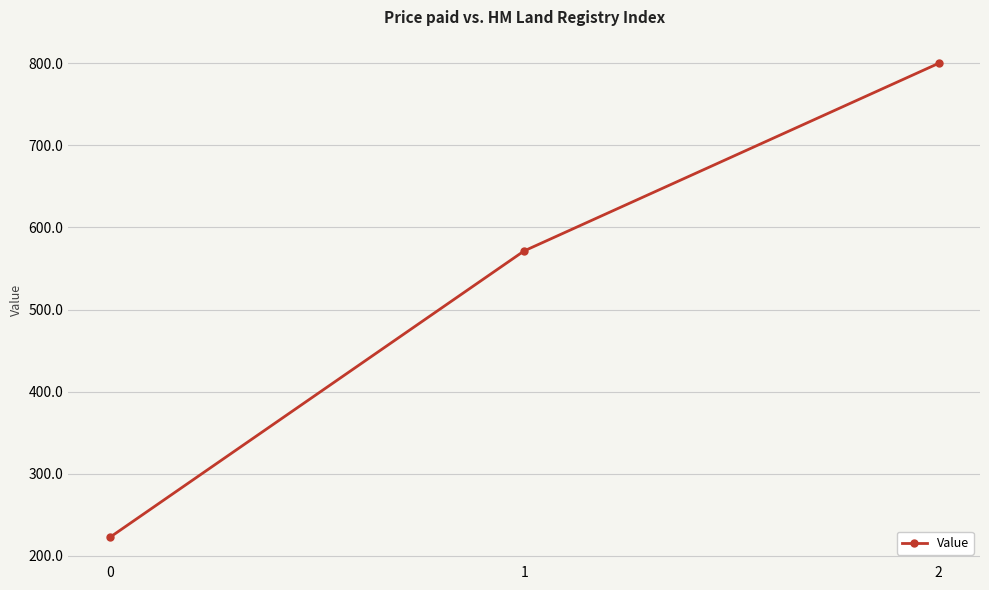

What is the sum of the values at 0 and 1?

793.7